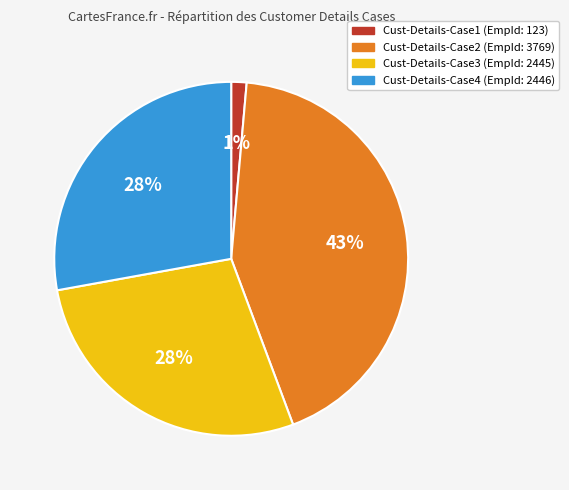

The Cust-Details-Case3 slice represents 28% of the pie. True or false?

True